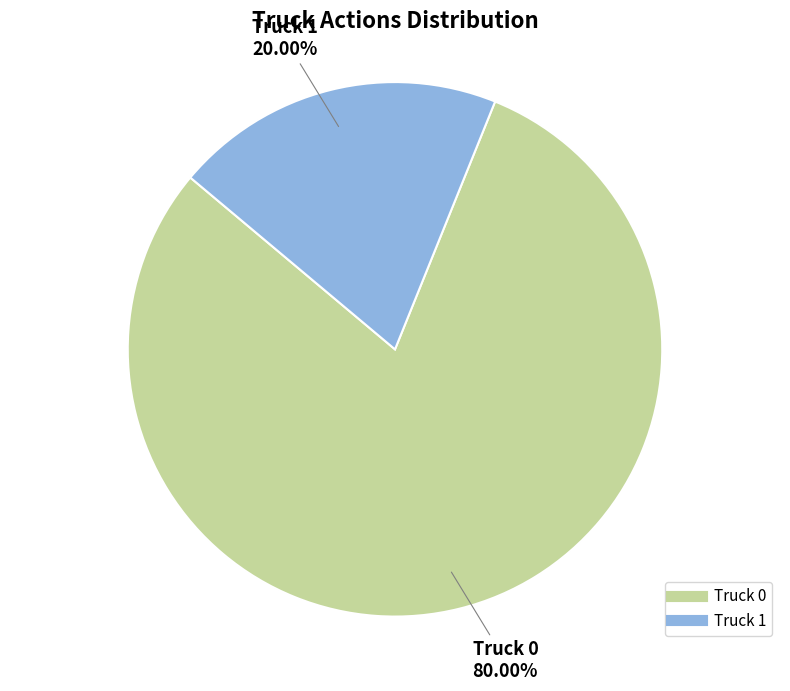

The Truck 0 slice represents 90% of the pie. True or false?

False